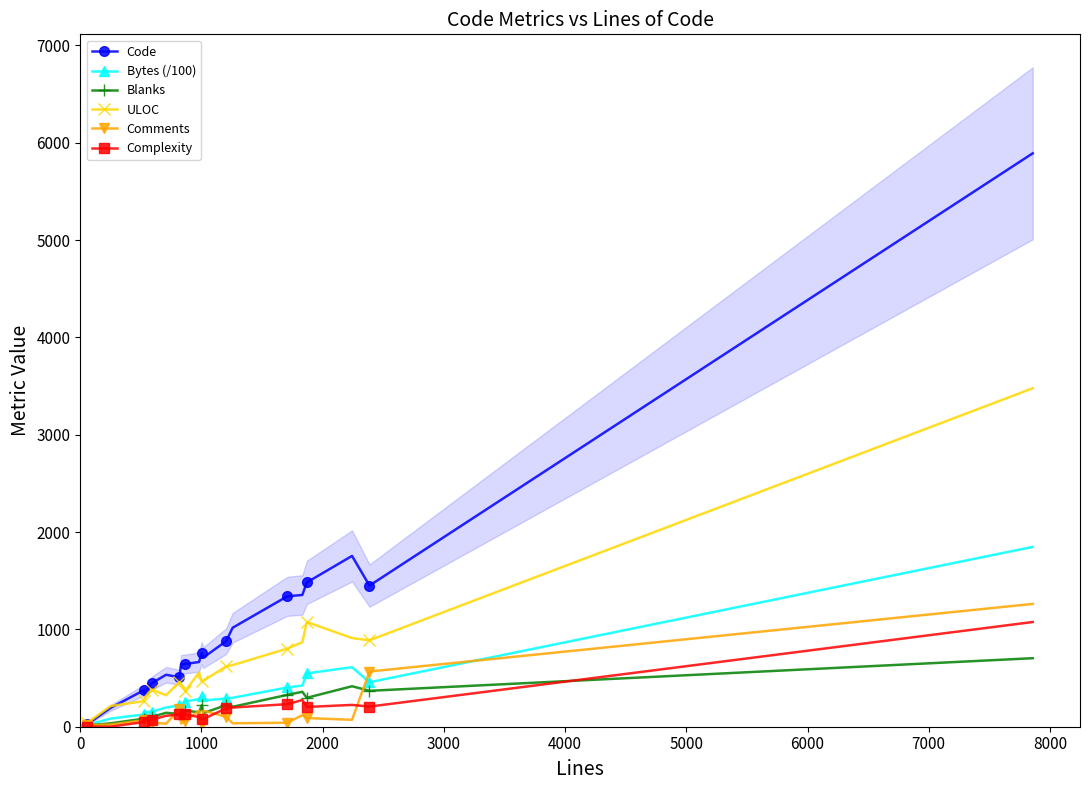

What is the difference between the second highest and minimum values in the Code series?

1729.0